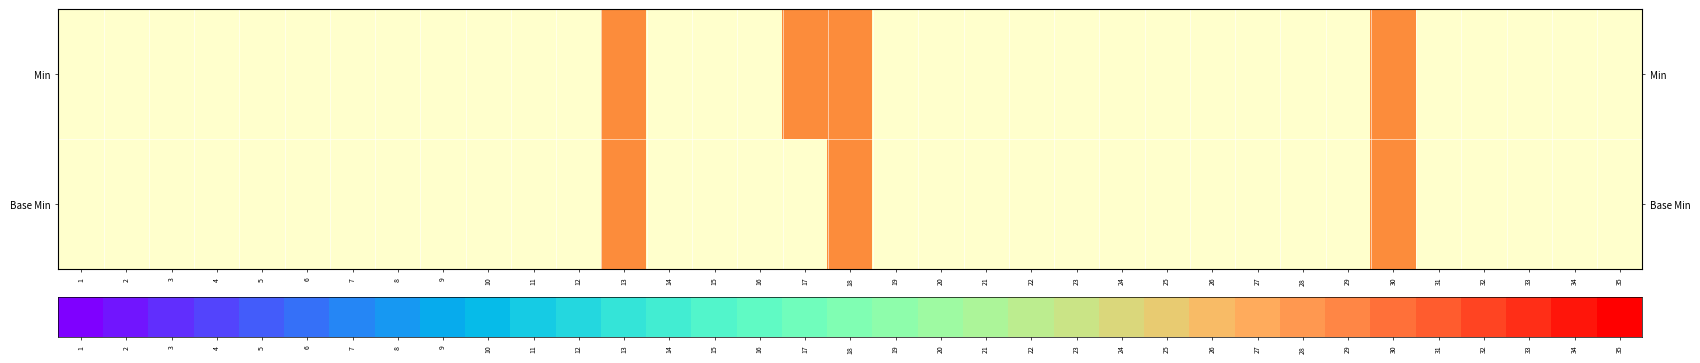

At which category does the chart reach its peak across all series?

35